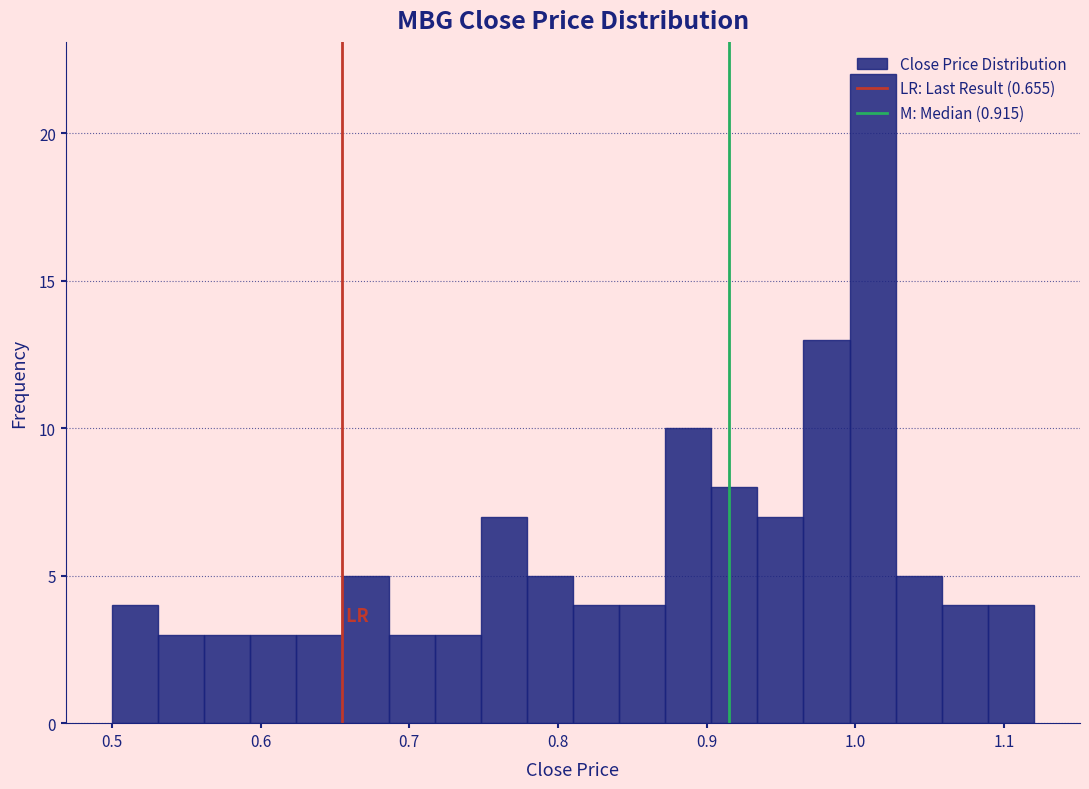

Around what value on the x-axis is the tallest bar? Give the approximate position of its centre, as read against the axis.

1.01